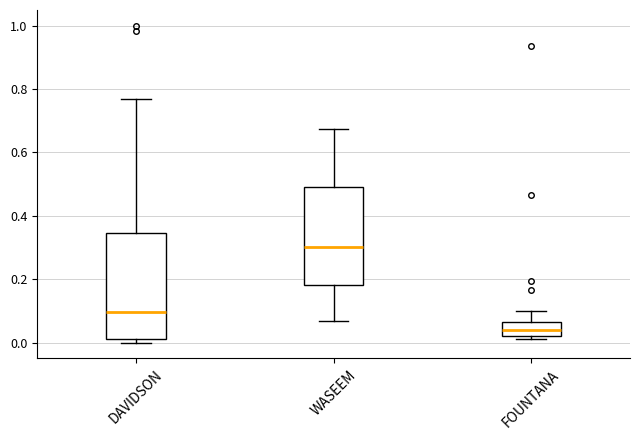

Reading left to right, read every box against the y-axis: the position of its median line, the range the box covers, and the ends of its whiskers. The values are not printed on the chart, so give them approximately, as read against the axis.

DAVIDSON: median 0.10, box 0.02 to 0.34, whiskers 0.00 to 0.76
WASEEM: median 0.30, box 0.18 to 0.50, whiskers 0.06 to 0.68
FOUNTANA: median 0.04, box 0.02 to 0.06, whiskers 0.02 (just below the box's lower edge) to 0.10